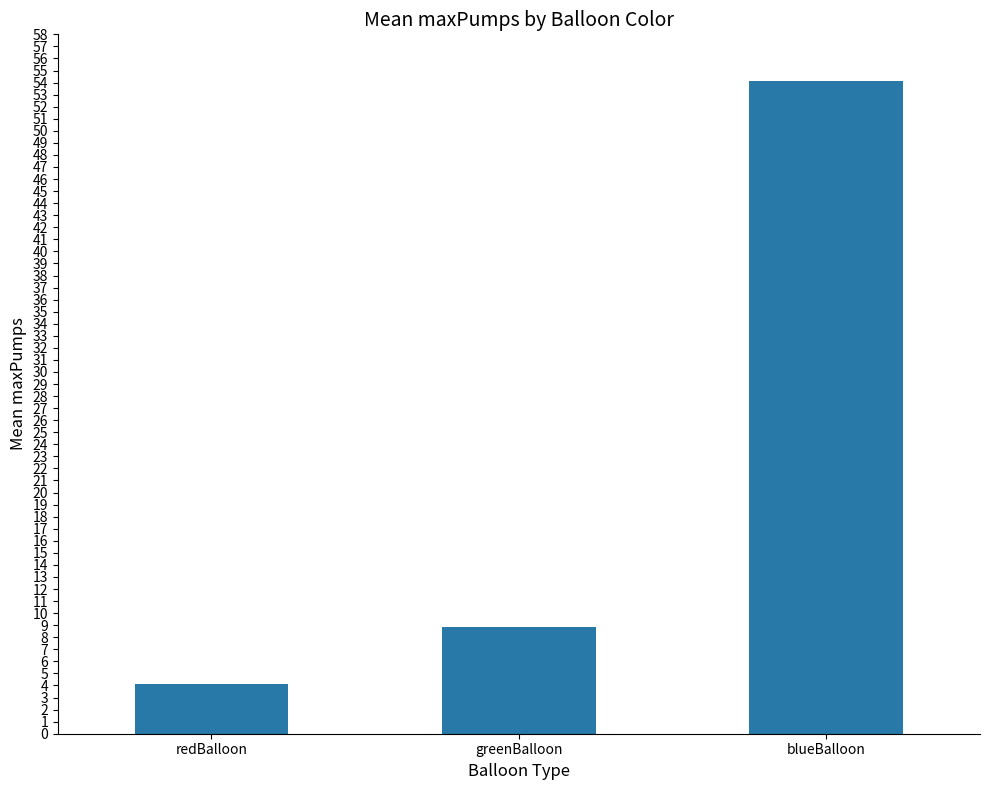

Reading right to left, list all the values displayed in this chart.

54.2	8.9	4.1